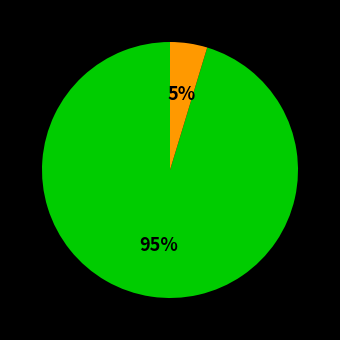

How many slices are in this pie chart?

2